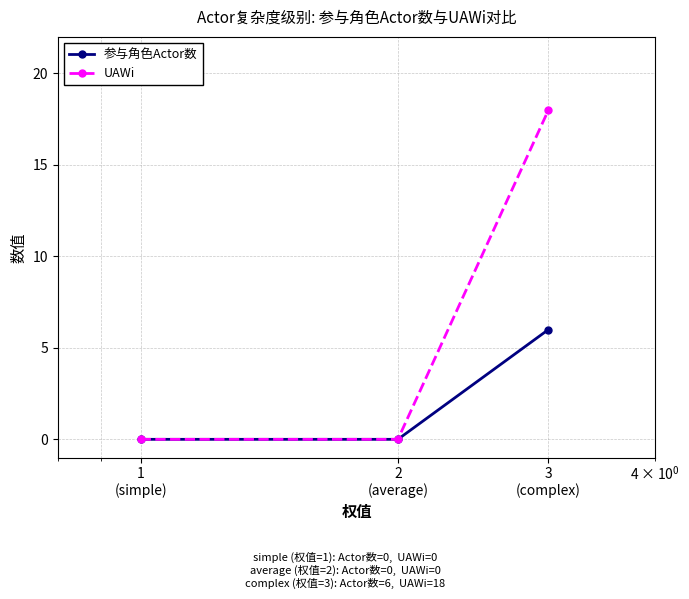

What is the highest value of the UAWi series?

18